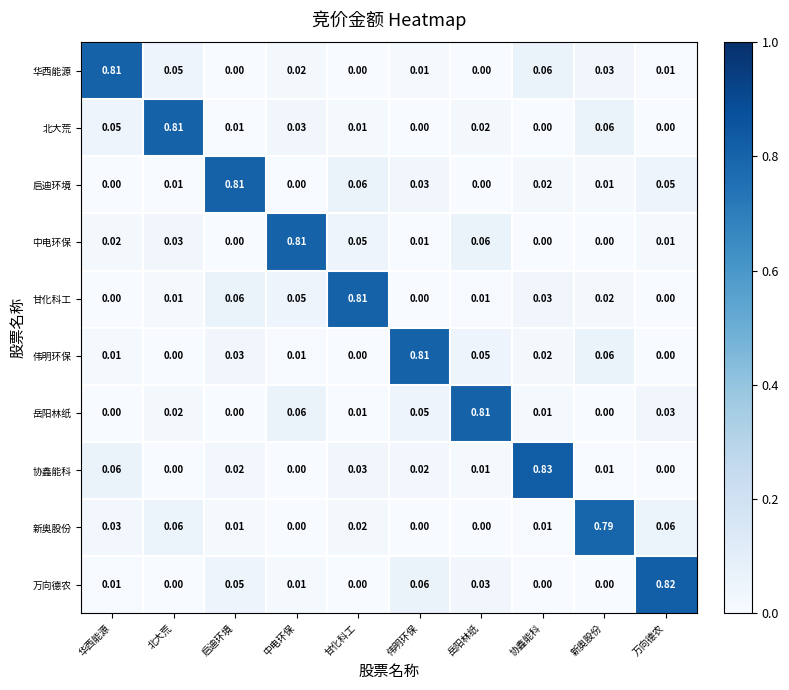

Which series changed the most between 启迪环境 and 协鑫能科?

协鑫能科